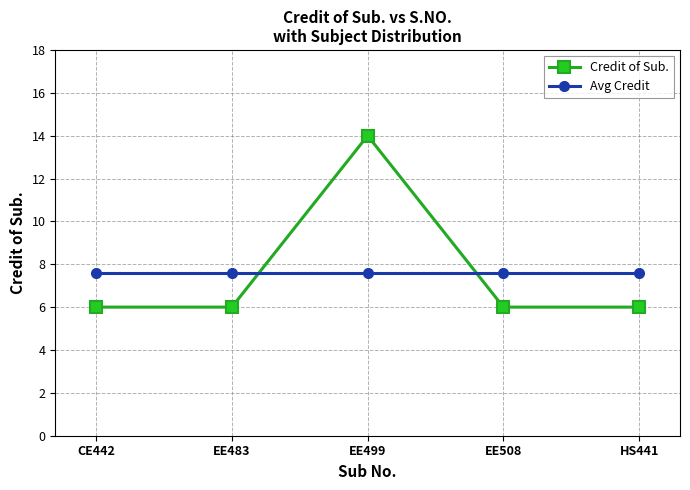

What is the total value across all series at EE508?

13.6